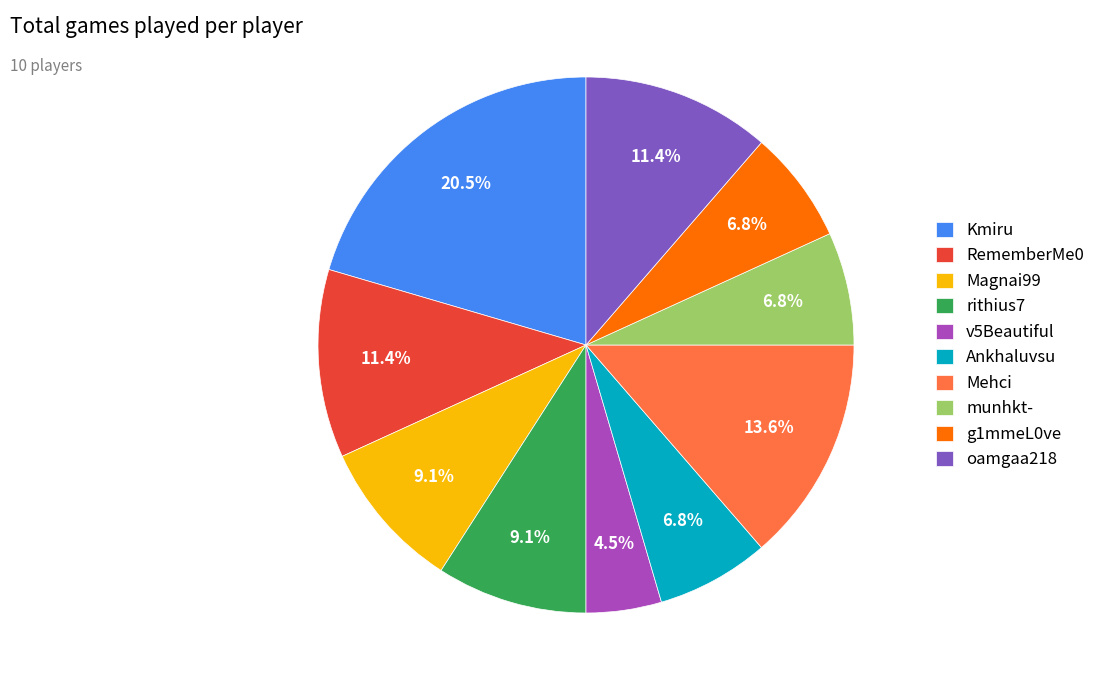

The munhkt- slice represents 7% of the pie. True or false?

True